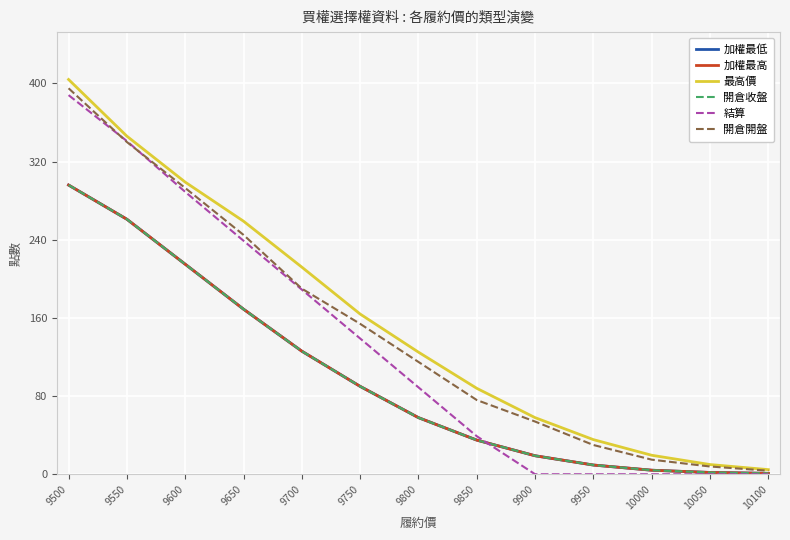

True or false: 結算 and 開倉開盤 cross at least once.

True